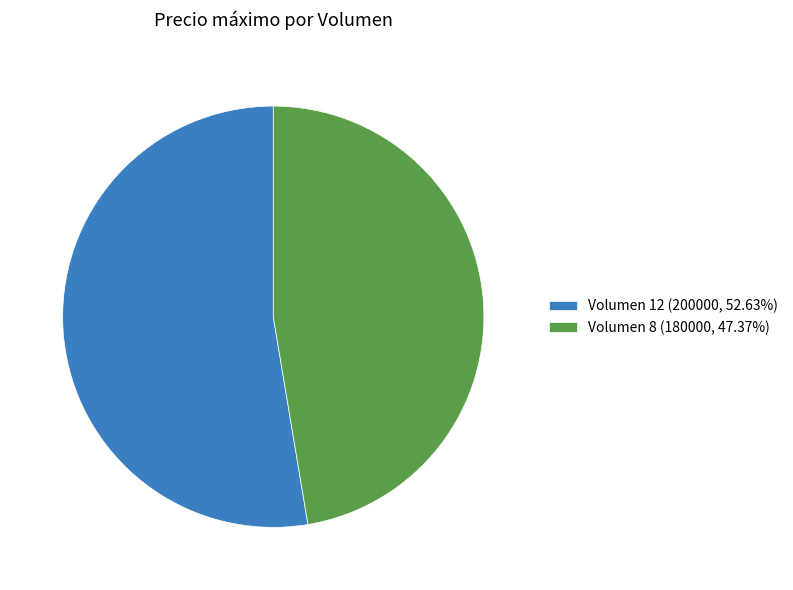

Is there a majority slice in this chart?

Yes